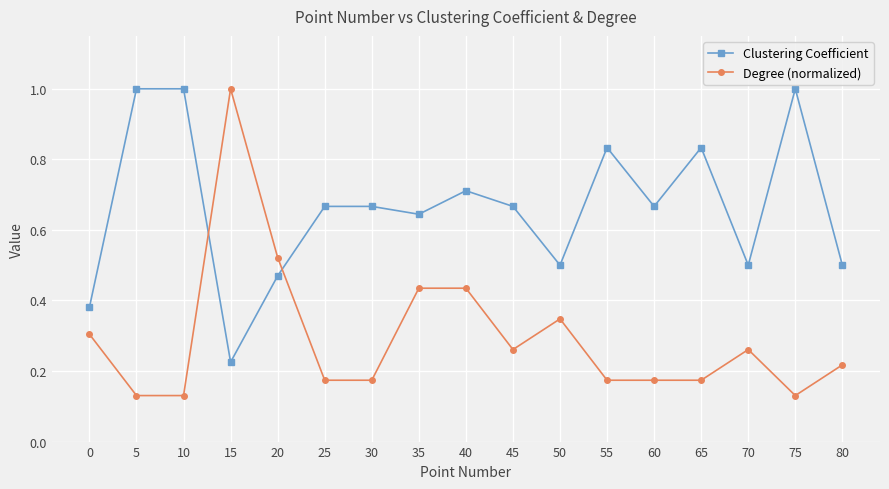

What is the sum of all Clustering Coefficient values?

11.3